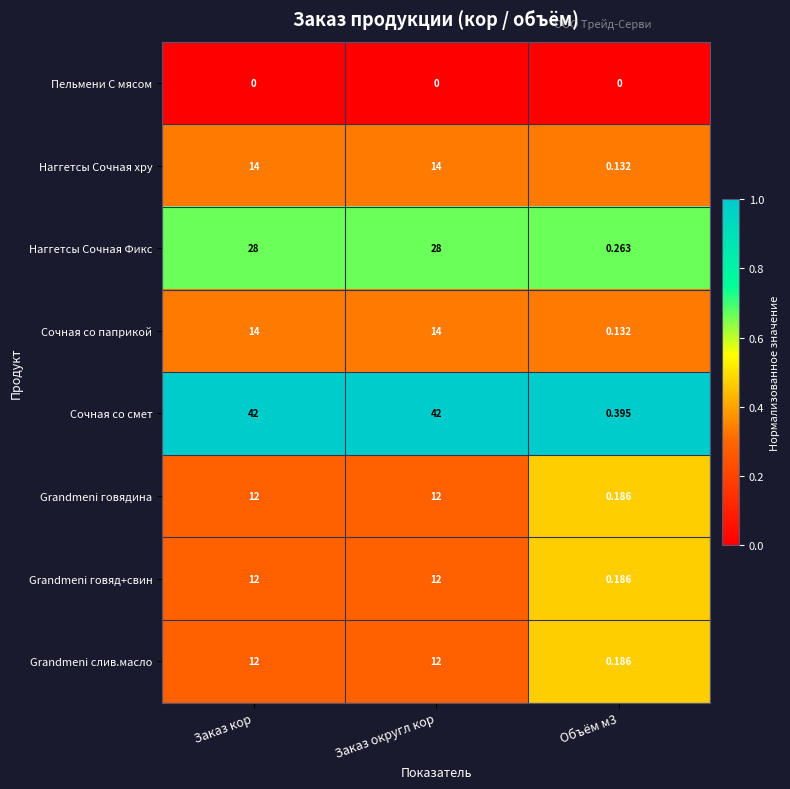

Is the value of Сочная со паприкой at Заказ кор greater than the value of Grandmeni слив.масло at Заказ округл кор?

Yes